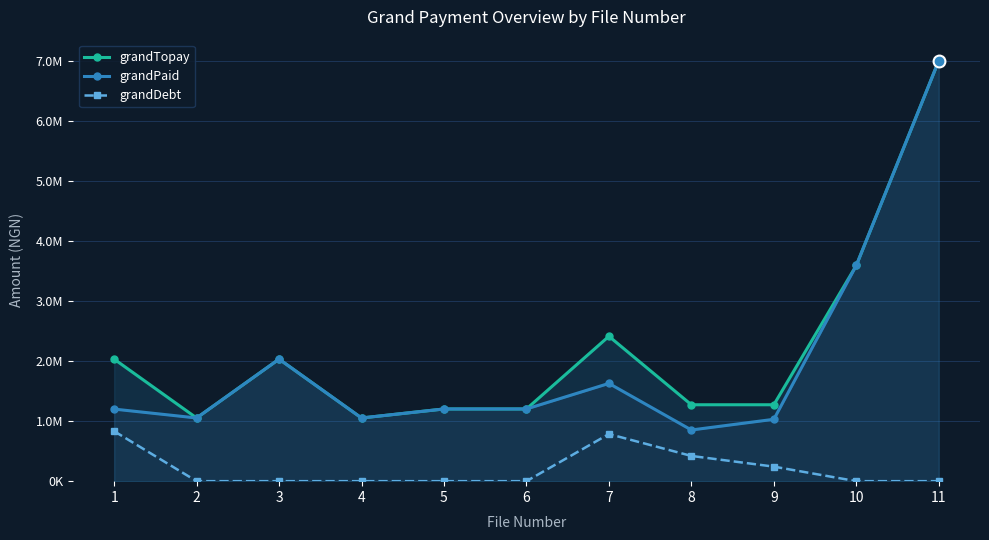

Count the number of categories in the chart.

11